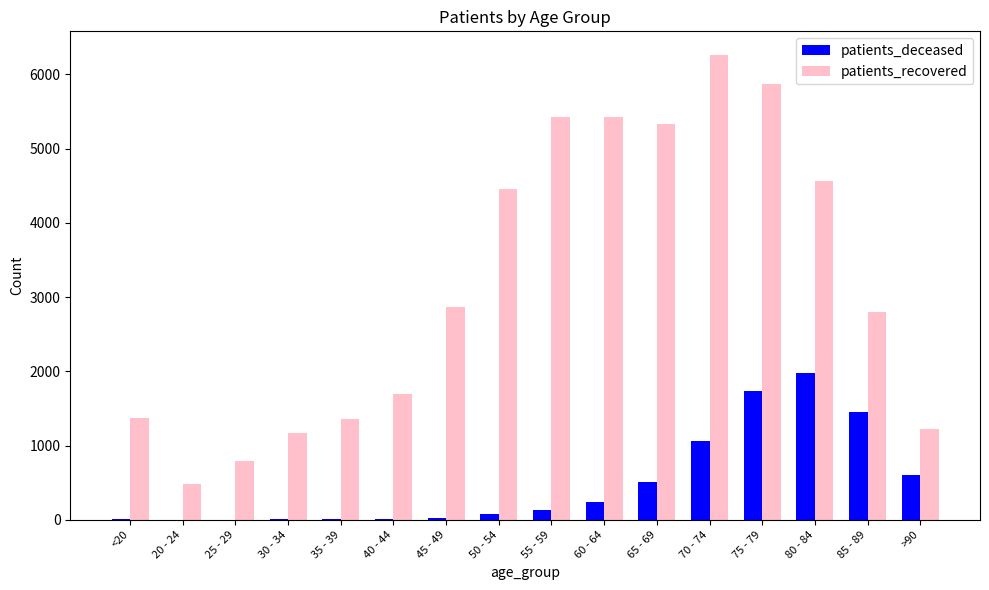

The value of patients_deceased at 80 - 84 is 1972. True or false?

True